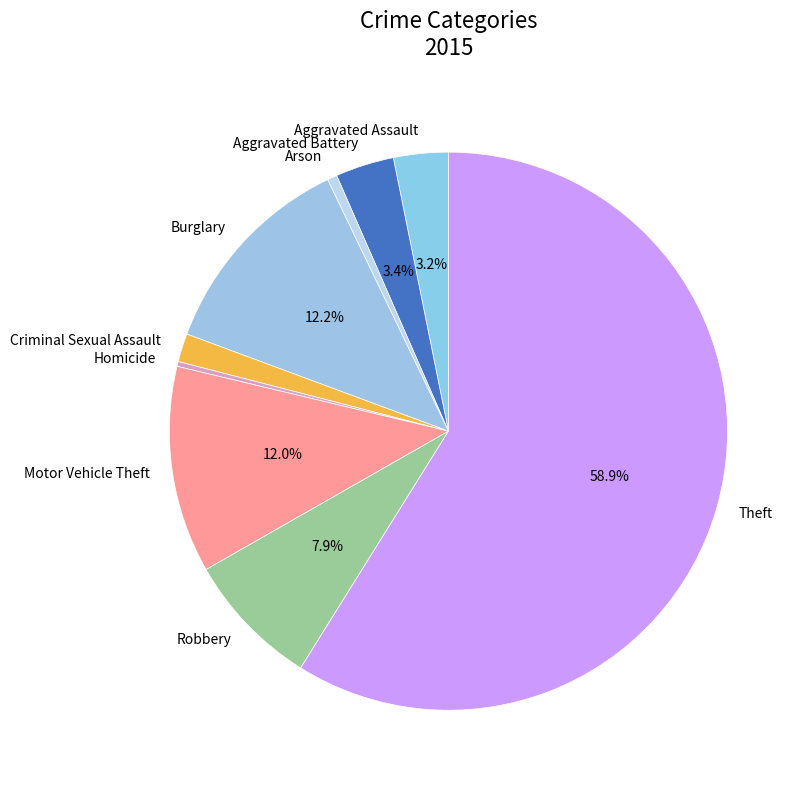

What is the largest slice in the pie chart?

Theft